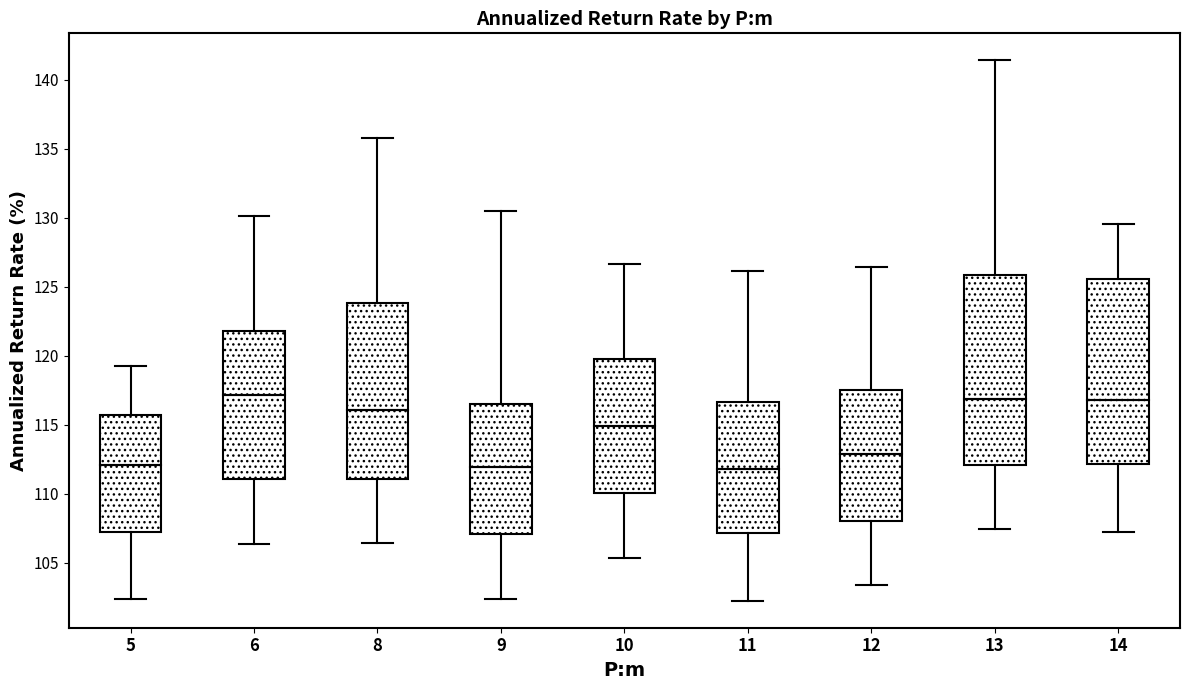

Reading left to right, read every box against the y-axis: the position of its median line, the range the box covers, and the ends of its whiskers. The values are not printed on the chart, so give them approximately, as read against the axis.

5: median 112.0, box 107.0 to 115.5, whiskers 102.5 to 119.5
6: median 117.0, box 111.0 to 122.0, whiskers 106.5 to 130.0
8: median 116.0, box 111.0 to 124.0, whiskers 106.5 to 136.0
9: median 112.0, box 107.0 to 116.5, whiskers 102.5 to 130.5
10: median 115.0, box 110.0 to 120.0, whiskers 105.5 to 126.5
11: median 112.0, box 107.0 to 116.5, whiskers 102.0 to 126.0
12: median 113.0, box 108.0 to 117.5, whiskers 103.5 to 126.5
13: median 117.0, box 112.0 to 126.0, whiskers 107.5 to 141.5
14: median 117.0, box 112.0 to 125.5, whiskers 107.0 to 129.5